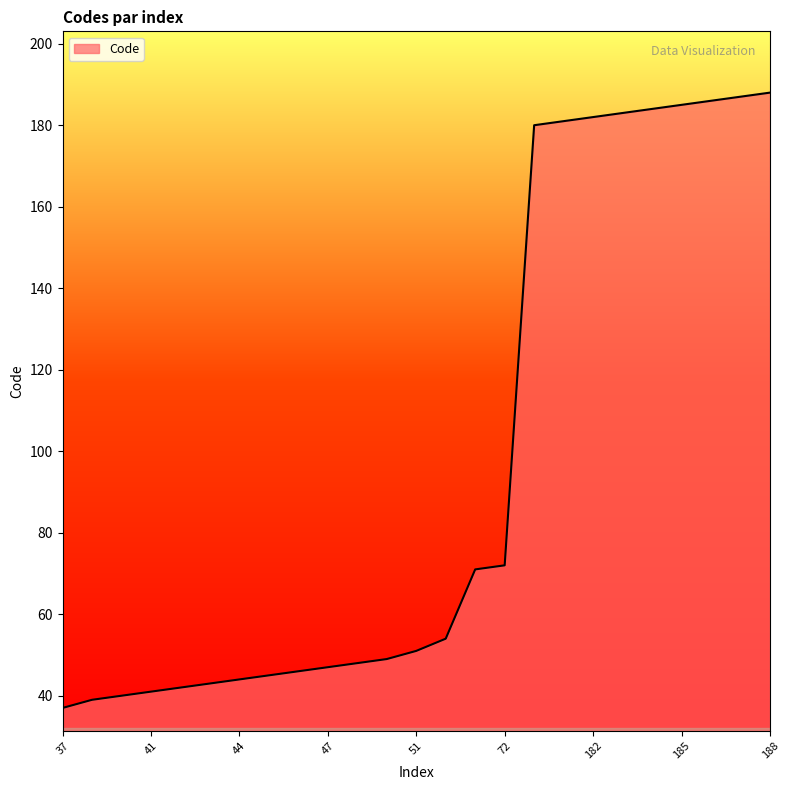

What is the greatest value displayed?

188